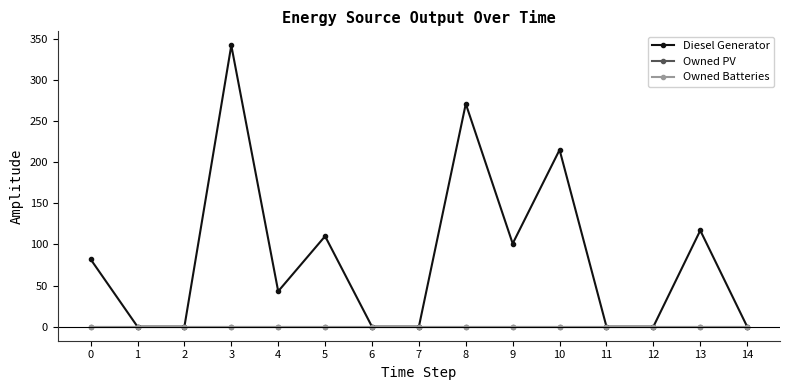

Is this an area chart (filled region under the line)?

No